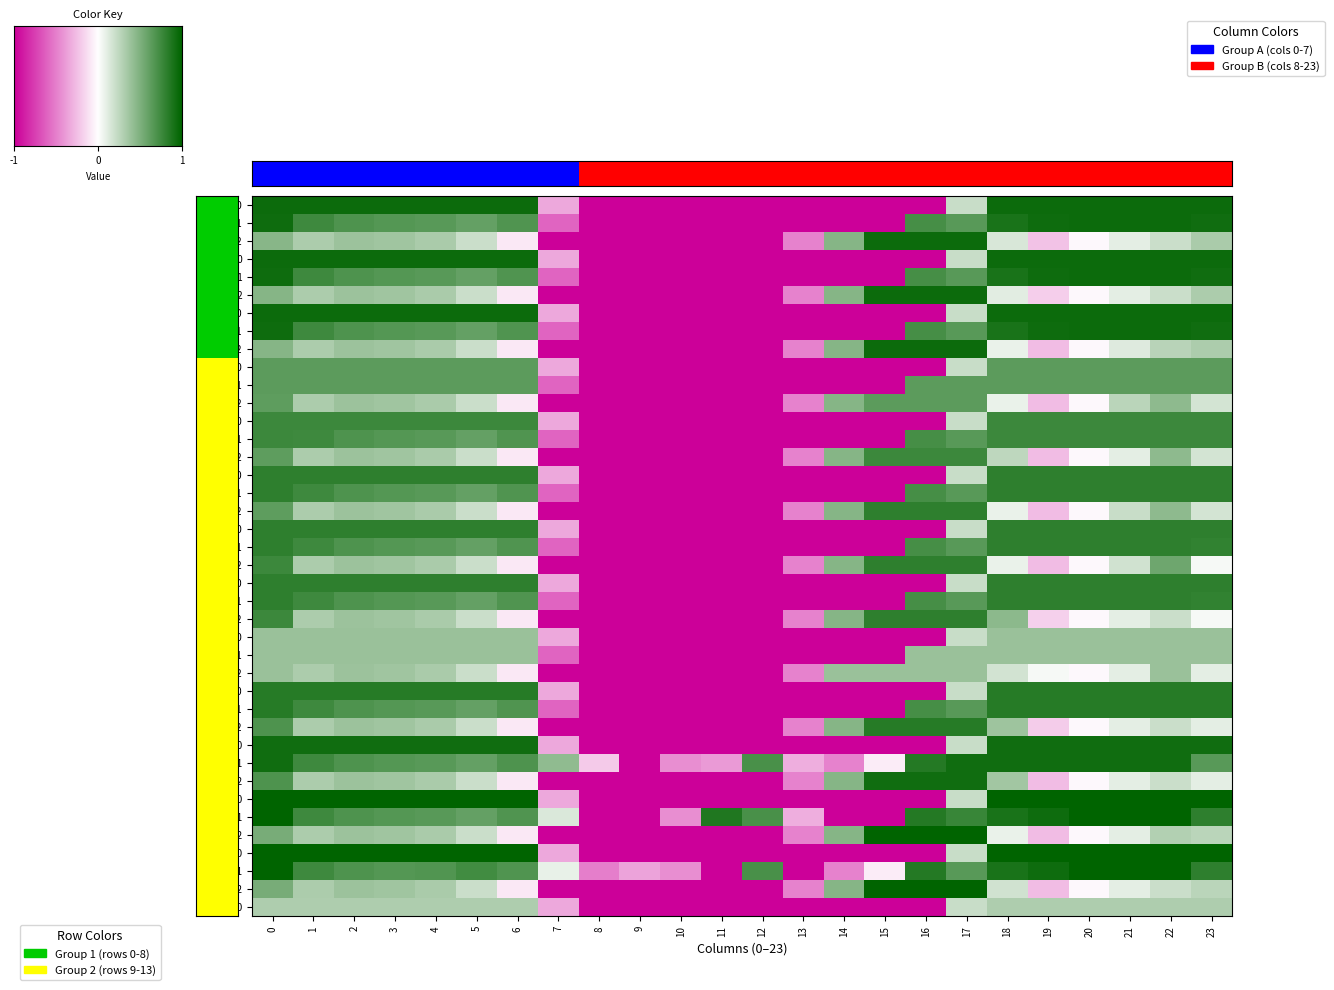

What is the sum of the 0.2 values at 10 and 4?

-0.7